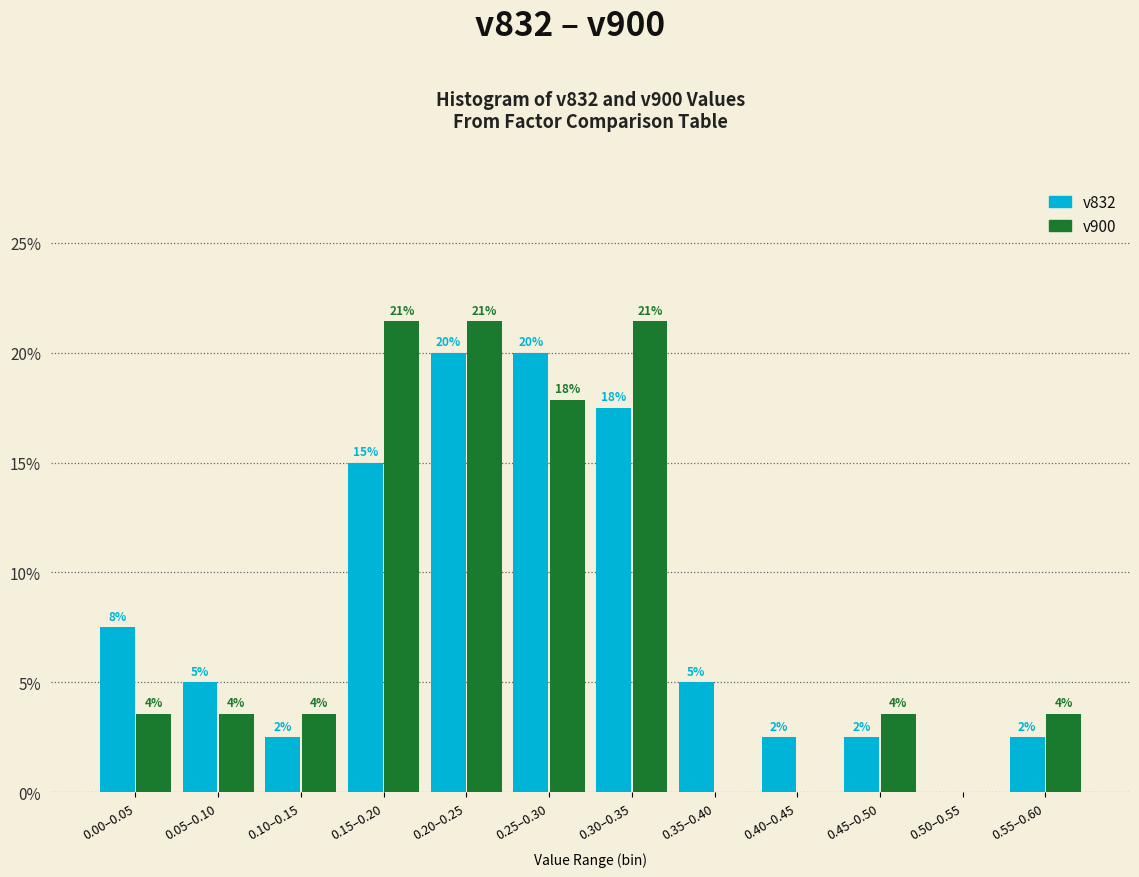

What are all the series names shown in the legend?

v832, v900